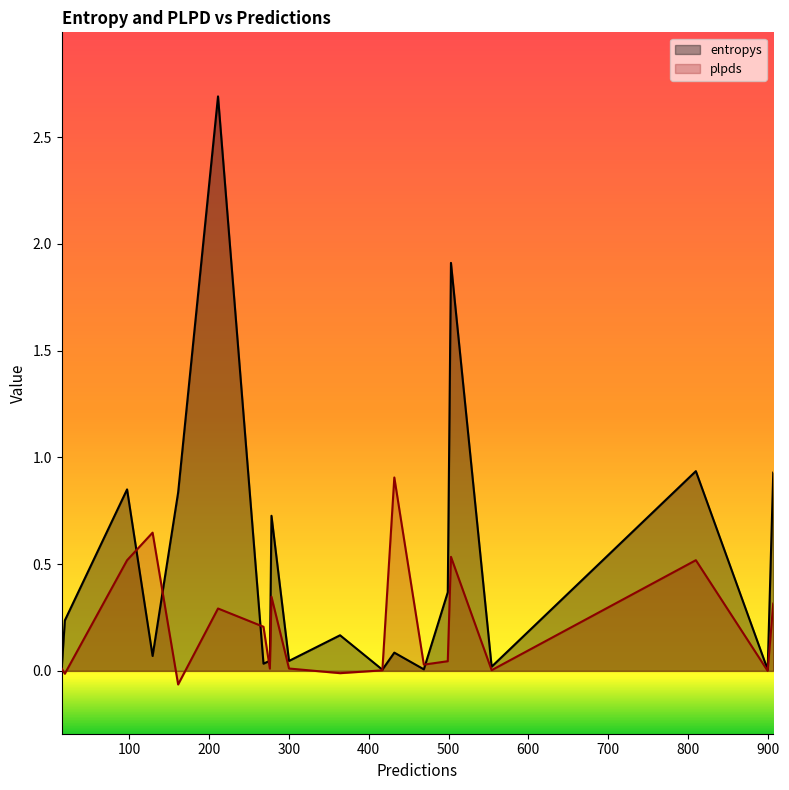

List the series in order of their overall mean, lowest first.

plpds, entropys